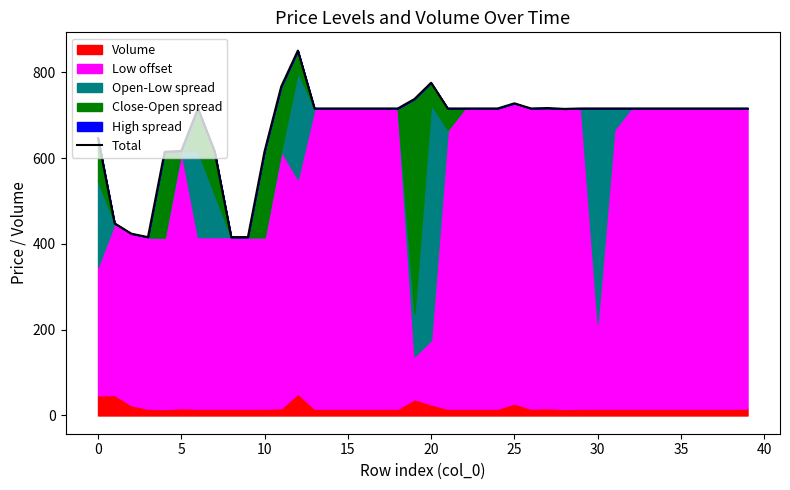

How many values are below 716?

11